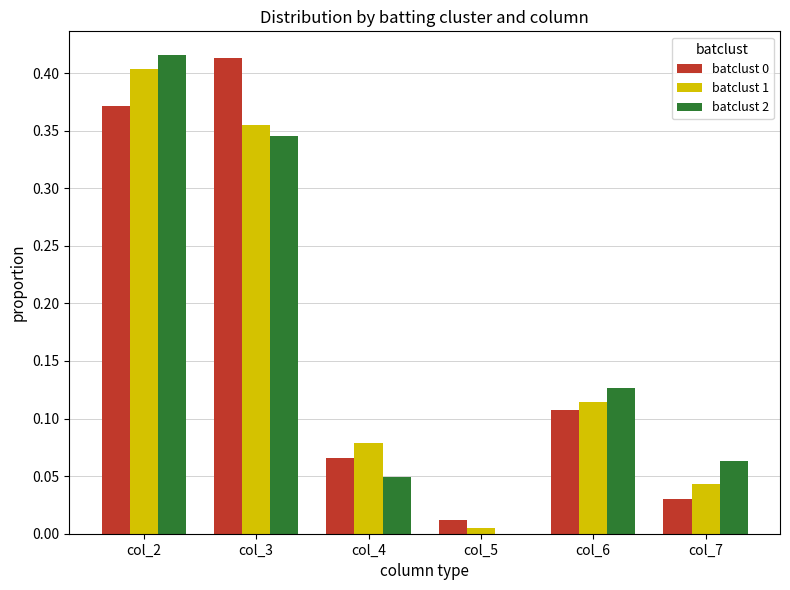

Is the value of batclust 1 at col_2 greater than the value of batclust 2 at col_6?

Yes